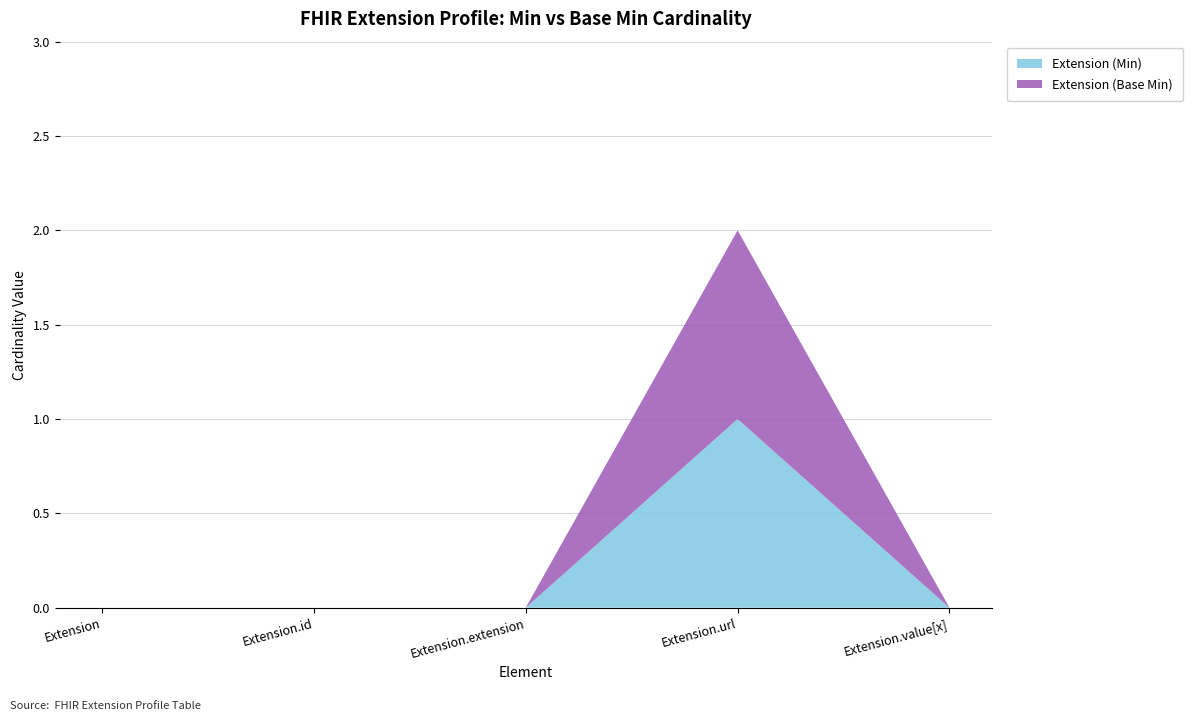

Reading left to right, what are all the values shown in this chart?

Extension (Min): 0	0	0	1	0
Extension (Base Min): 0	0	0	1	0